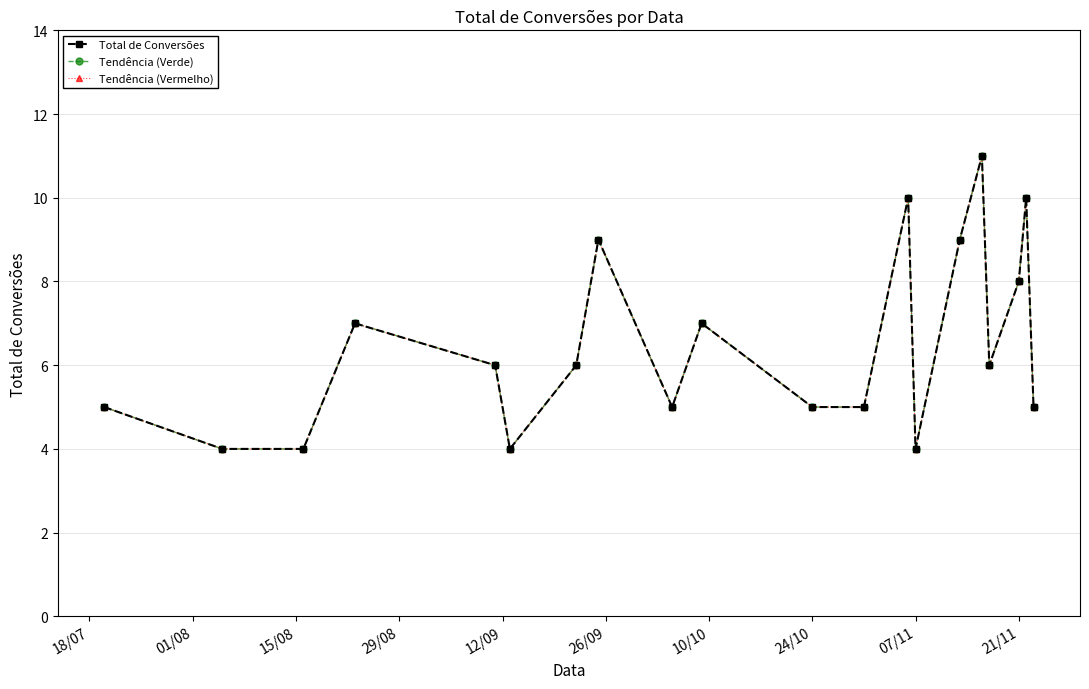

True or false: Total de Conversões and Tendência (Vermelho) cross at least once.

False